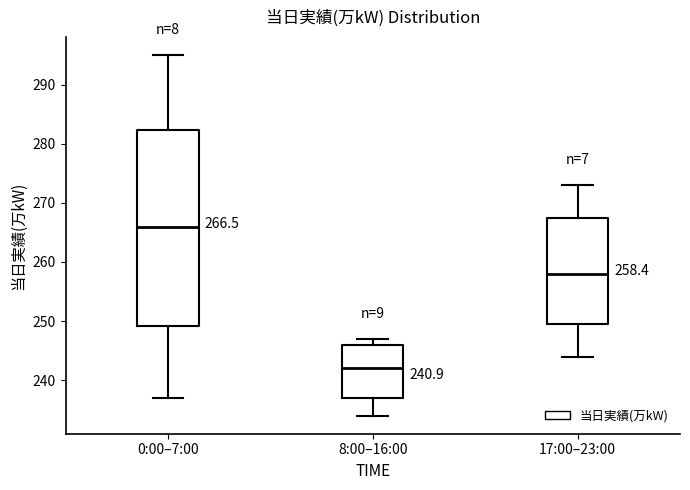

Which box is the tallest, from its lower edge to its upper edge?

0:00–7:00